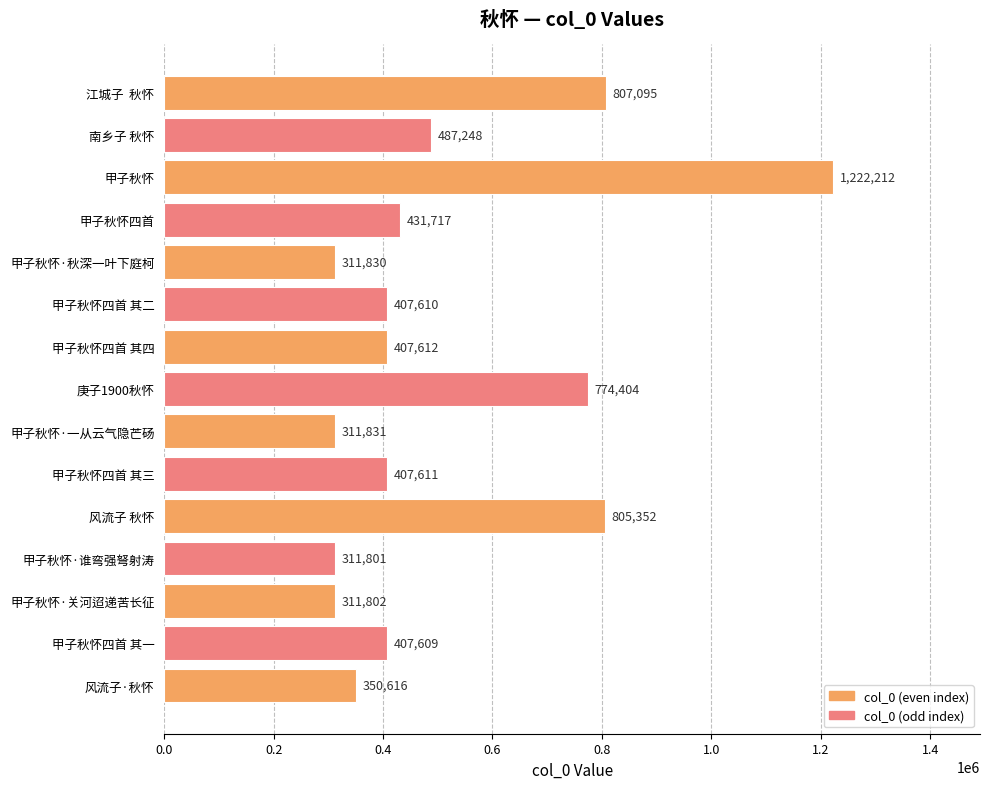

Which has a higher value, 江城子  秋怀 or 甲子秋怀四首 其四?

江城子  秋怀